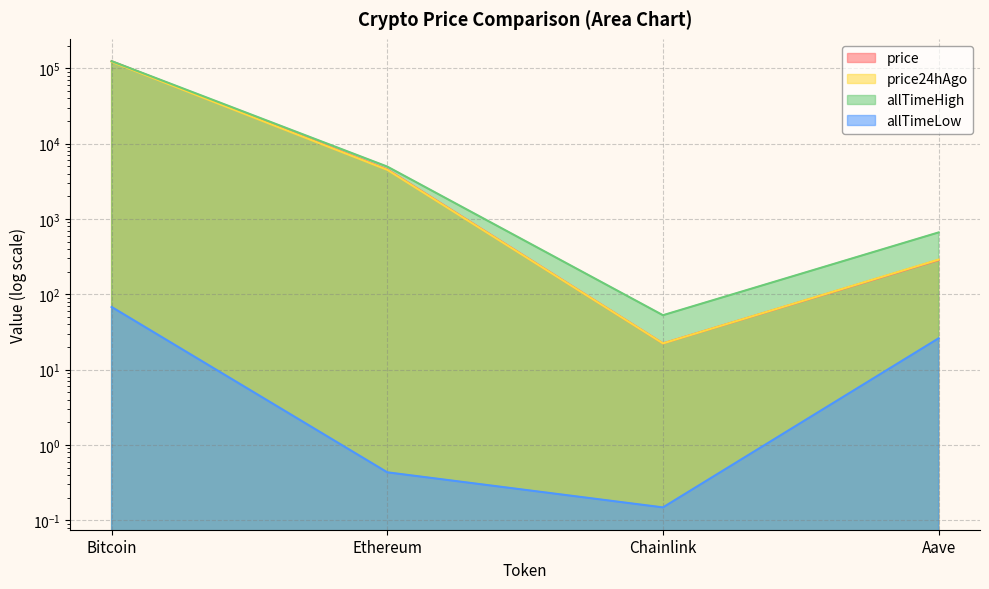

What is the smallest value displayed?

0.1